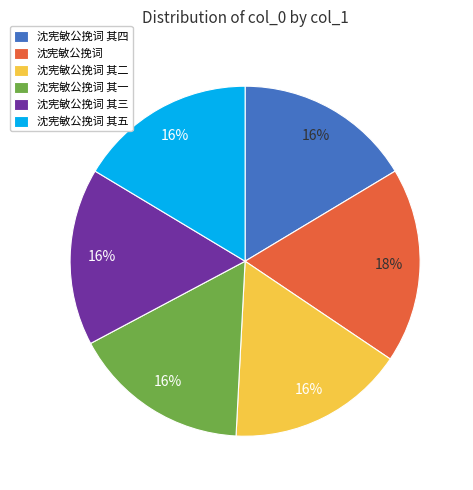

To the nearest percent, what portion does 沈宪敏公挽词 其三 represent?

16%